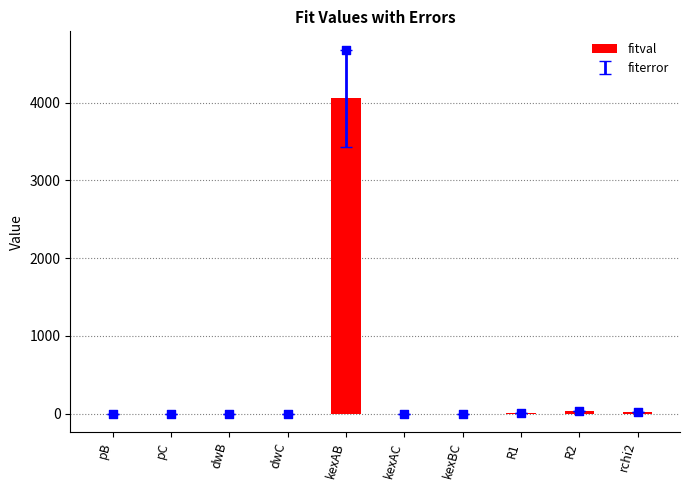

Which has a higher value, pC or dwC?

pC